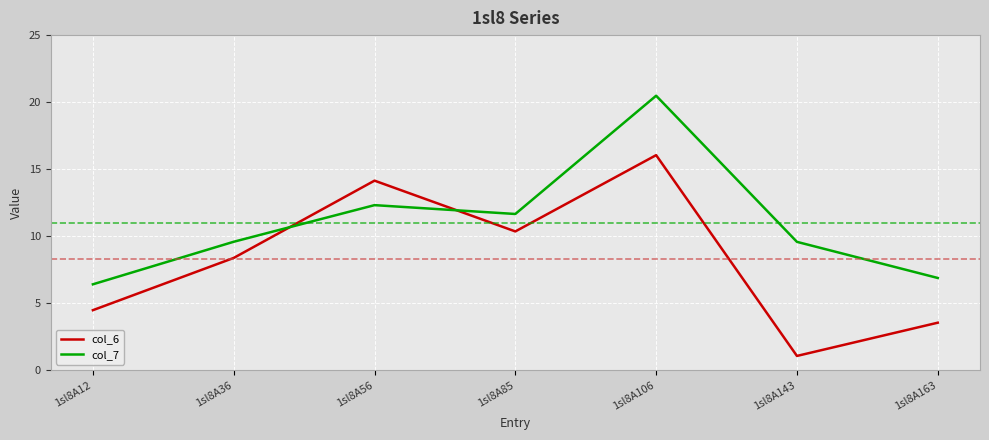

Rank the series by their maximum value, from lowest to highest.

col_6, col_7